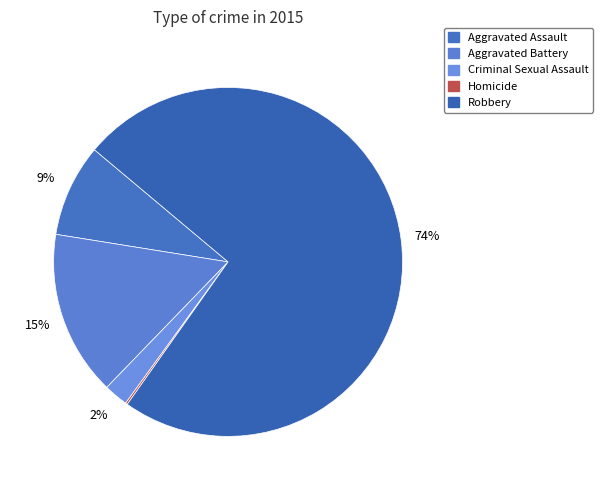

Which category has the smallest portion of the pie?

Homicide